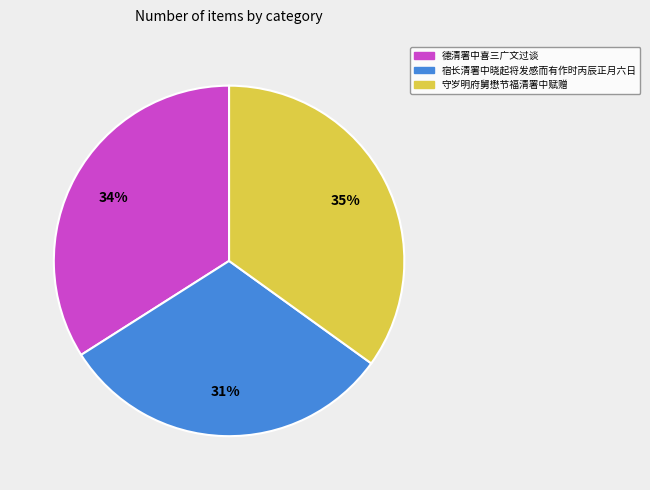

Rank the categories by value from lowest to highest.

宿长清署中晓起将发感而有作时丙辰正月六日, 德清署中喜三广文过谈, 守岁明府舅懋节福清署中赋赠